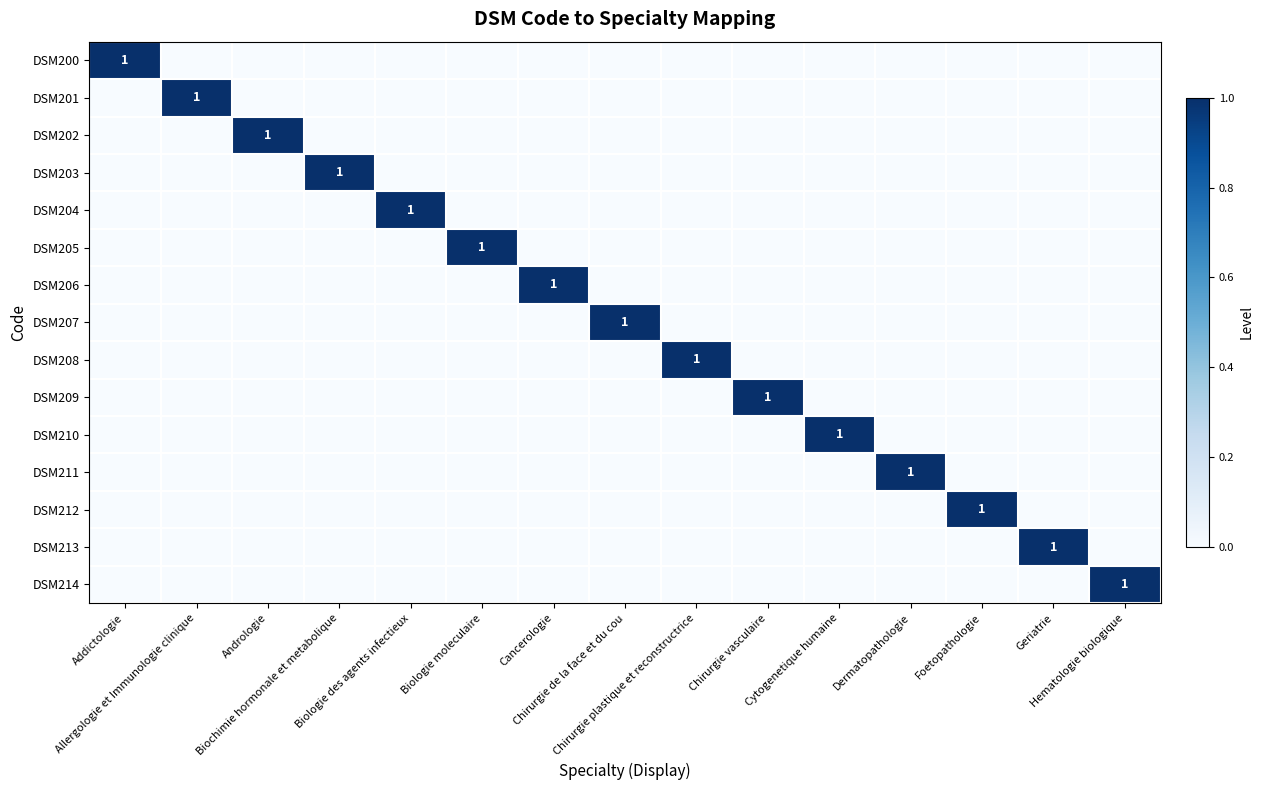

Which has a higher value, Biologie des agents infectieux or Biologie moleculaire?

Biologie des agents infectieux